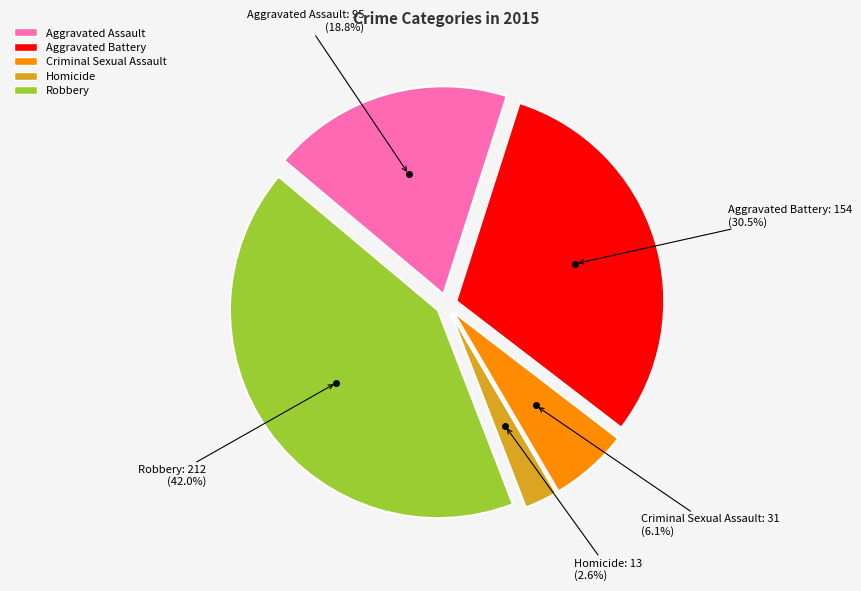

Combined, do Criminal Sexual Assault and Aggravated Battery account for over 50%?

No